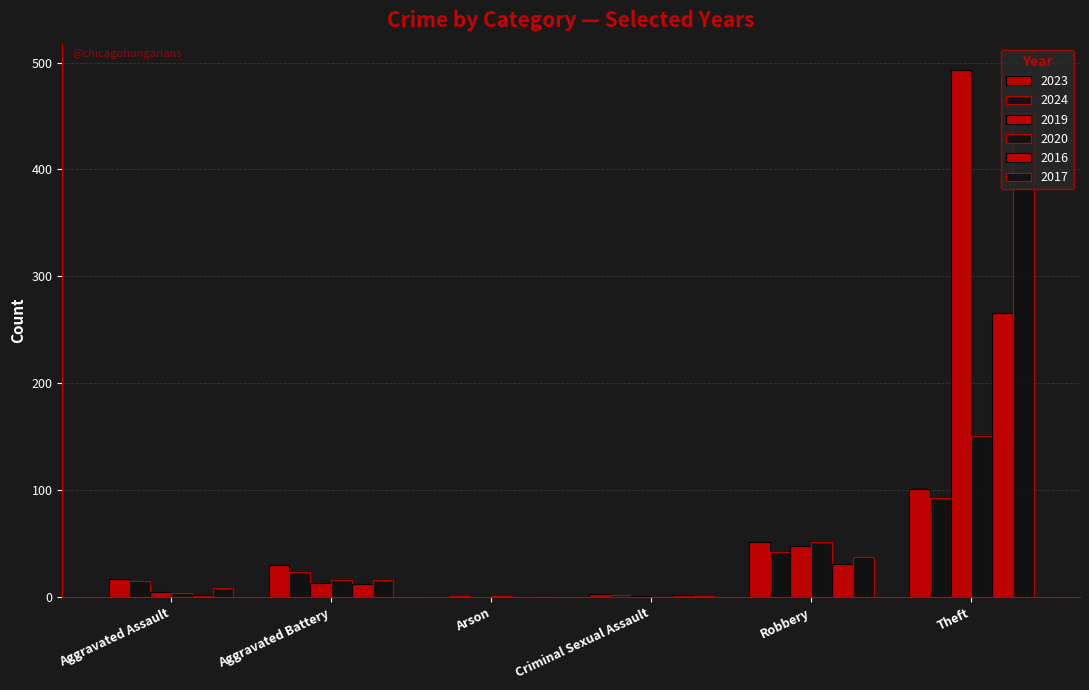

What is the value of the 2023 bar at the 1st from the left?

17